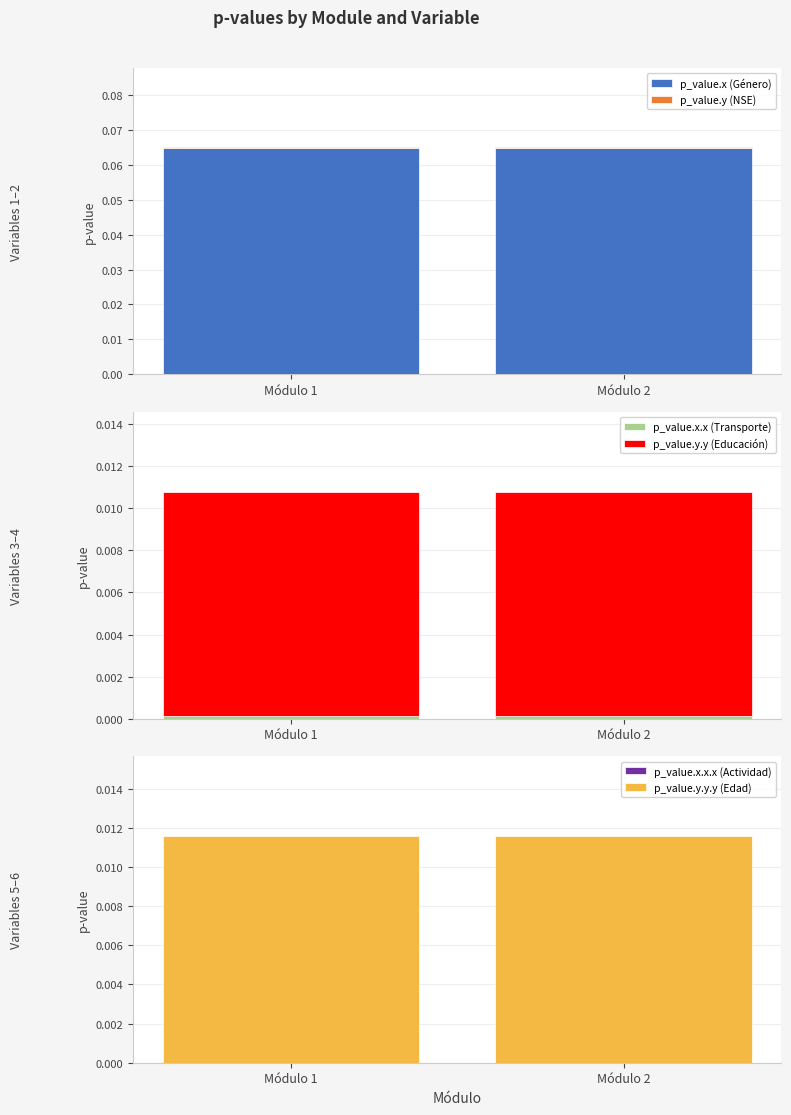

Reading left to right, transcribe all the data shown in this chart.

p_value.x (Género): Módulo 1=0.1	Módulo 2=0.1
p_value.y (NSE): Módulo 1=0.0	Módulo 2=0.0
p_value.x.x (Transporte): Módulo 1=0.0	Módulo 2=0.0
p_value.y.y (Educación): Módulo 1=0.0	Módulo 2=0.0
p_value.x.x.x (Actividad): Módulo 1=0.0	Módulo 2=0.0
p_value.y.y.y (Edad): Módulo 1=0.0	Módulo 2=0.0